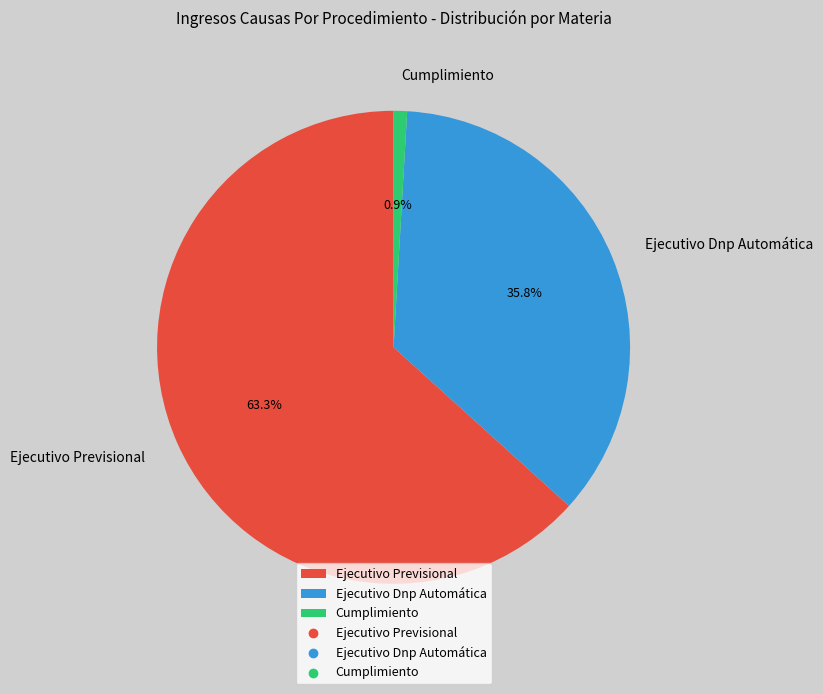

What is the largest slice in the pie chart?

Ejecutivo Previsional